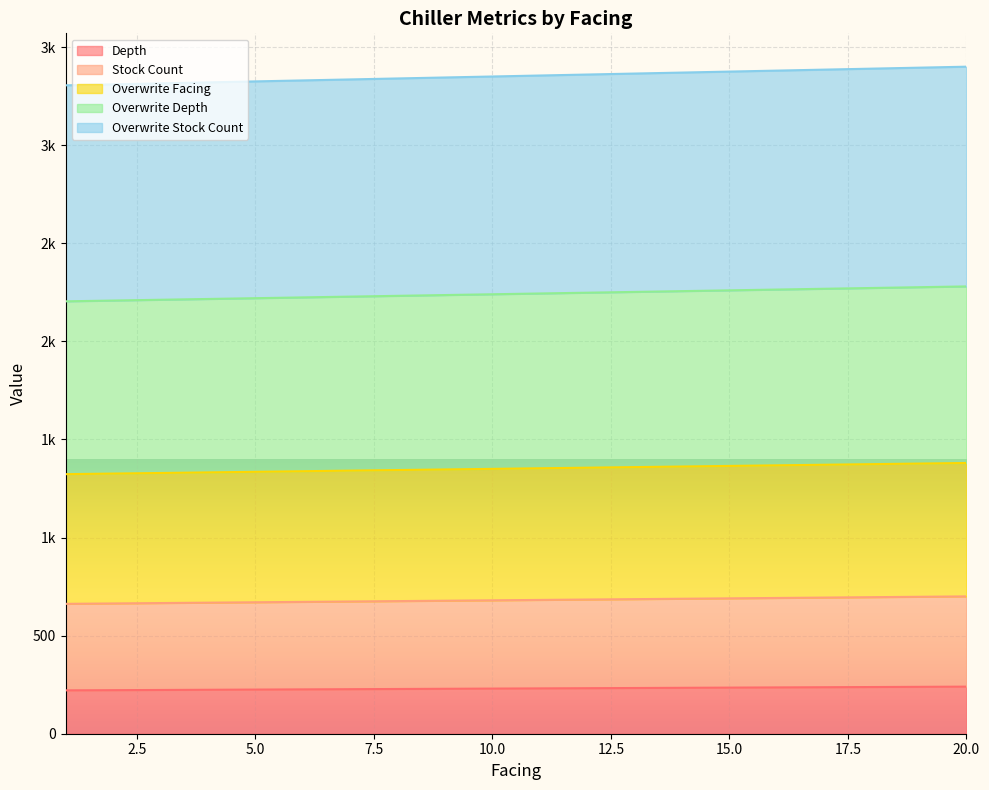

True or false: Overwrite Stock Count has more than 2 interior local peaks.

False